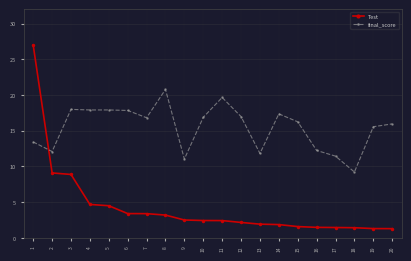

What is the spread (max minus min) of values at 5?

13.4